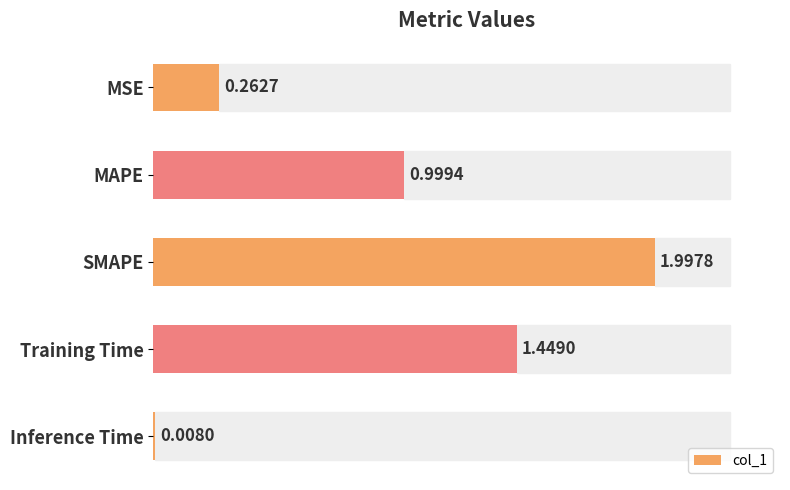

Does the chart contain stacked bars?

No